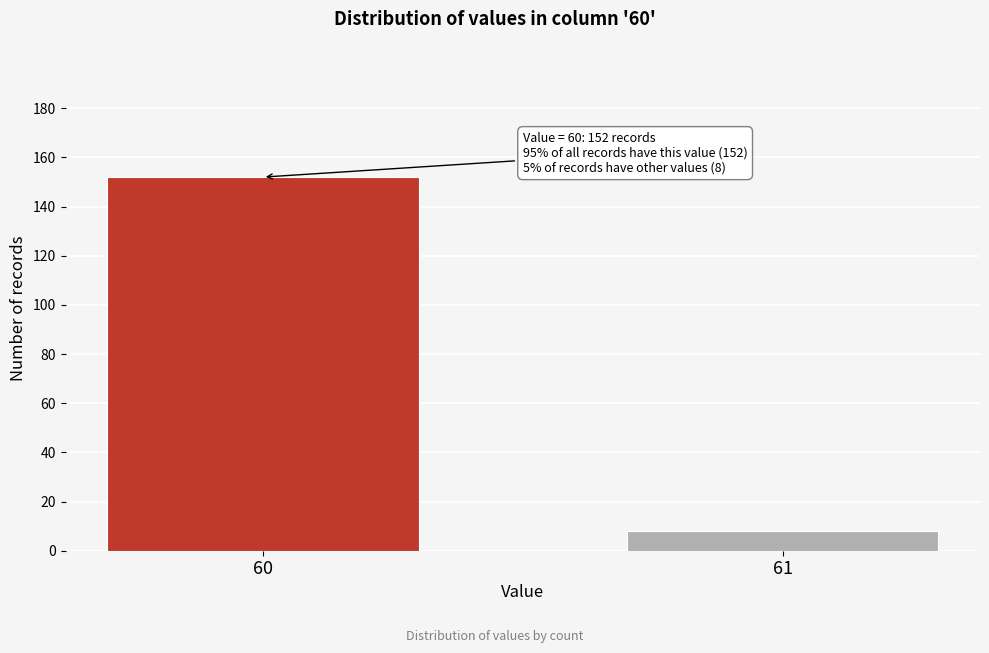

Reading right to left, list all the values displayed in this chart.

61=8	60=152